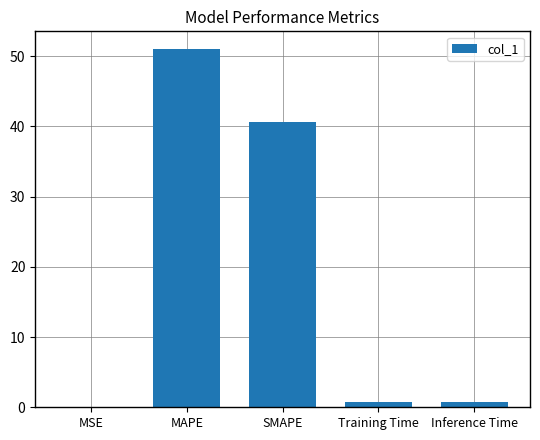

True or false: the data shows 51.0 at MAPE.

True